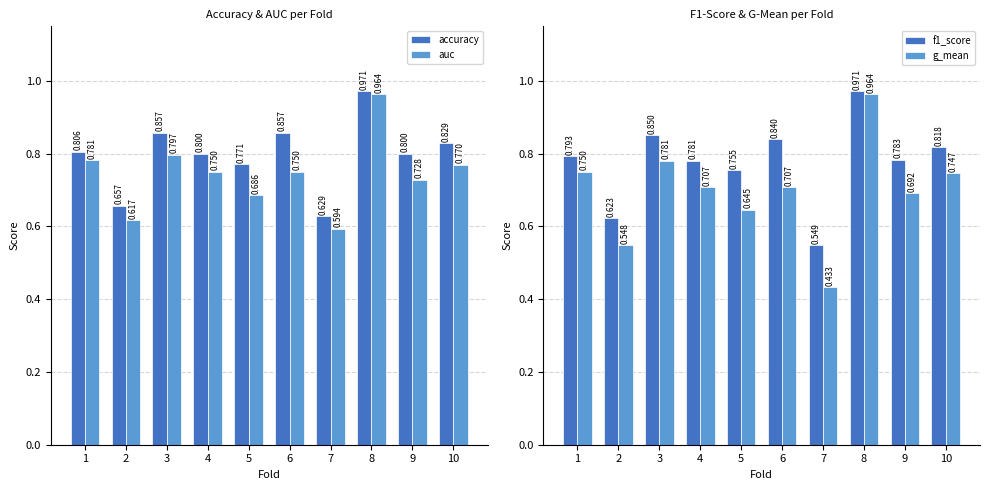

At 4, list the series in order from smallest to largest.

g_mean, auc, f1_score, accuracy